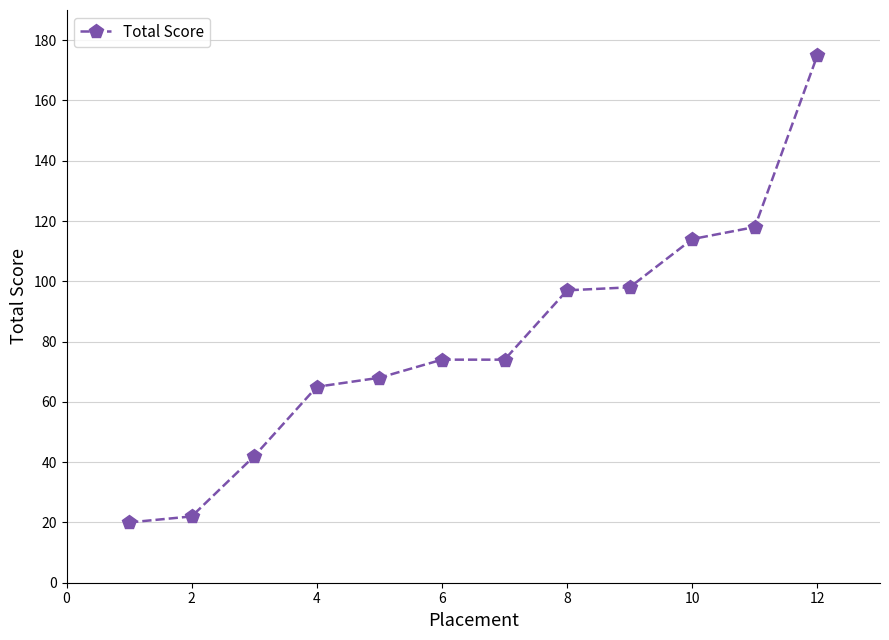

Reading left to right, what are all the values shown in this chart?

20	22	42	65	68	74	74	97	98	114	118	175